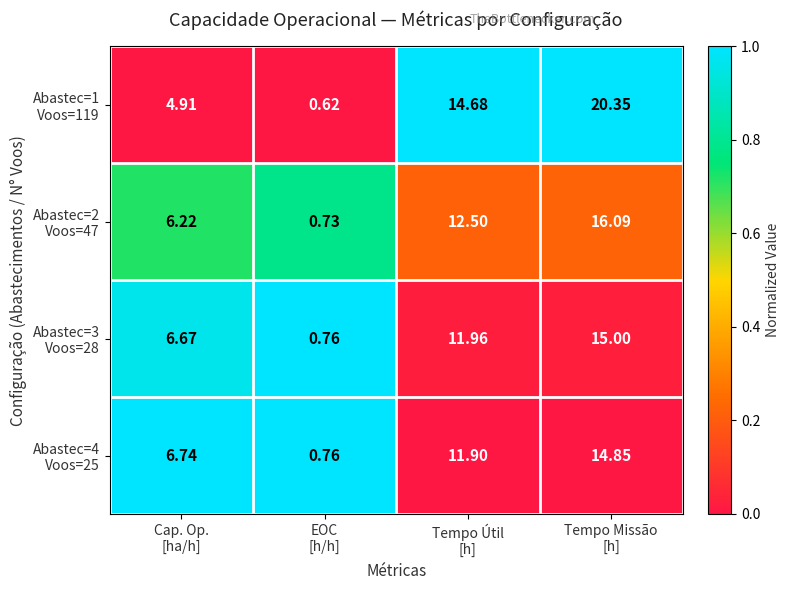

Count the number of data series in this chart.

4